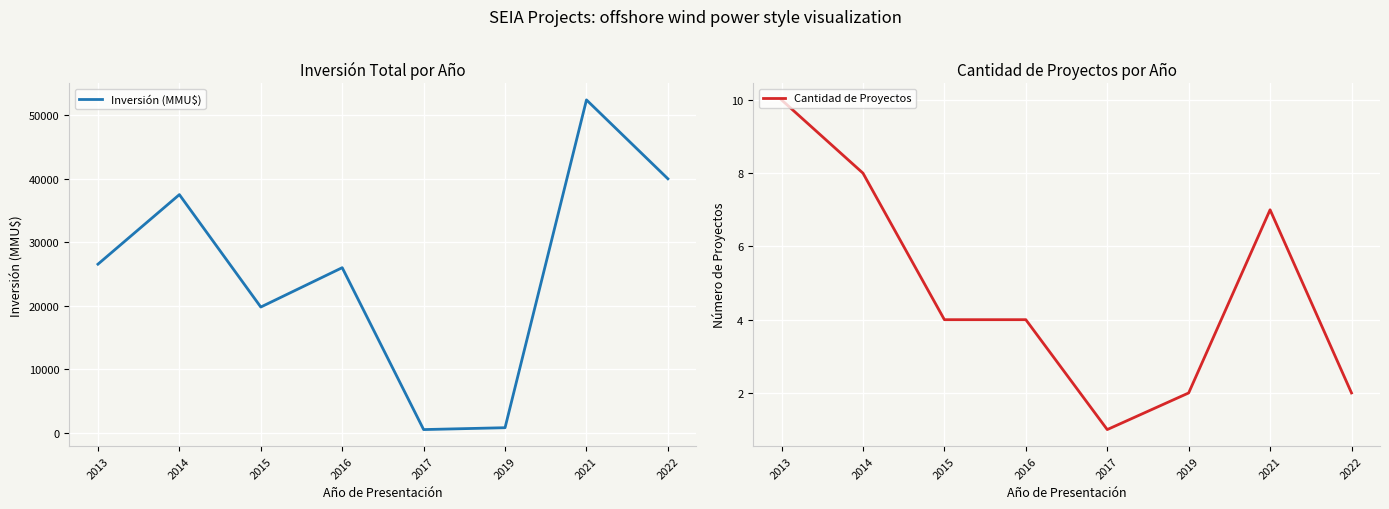

Is this an area chart (filled region under the line)?

No